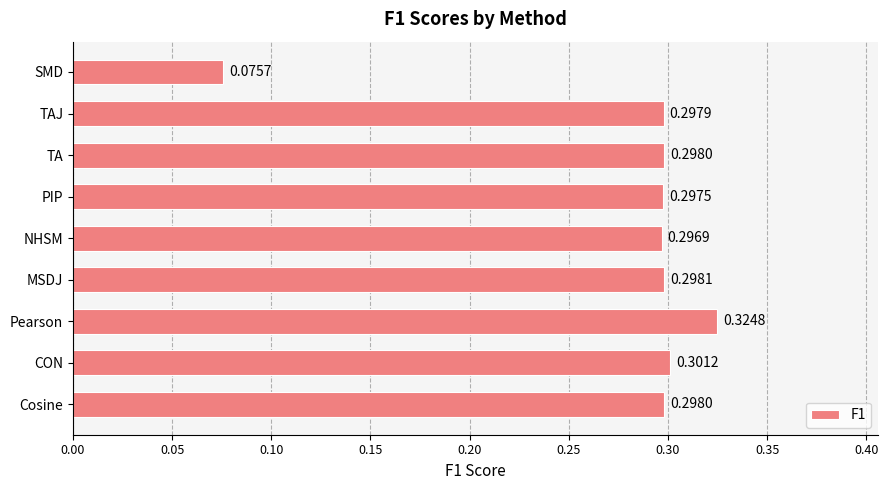

What is the sum of all values?

2.5